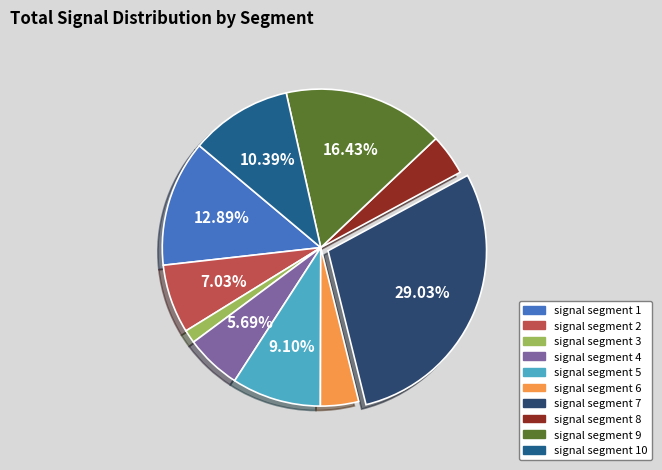

Does any single category account for the majority?

No